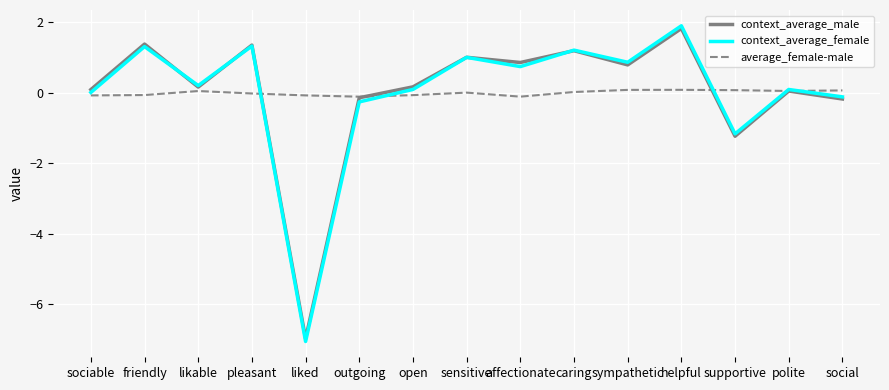

What is the difference between the average_female-male values at sociable and helpful?

0.2